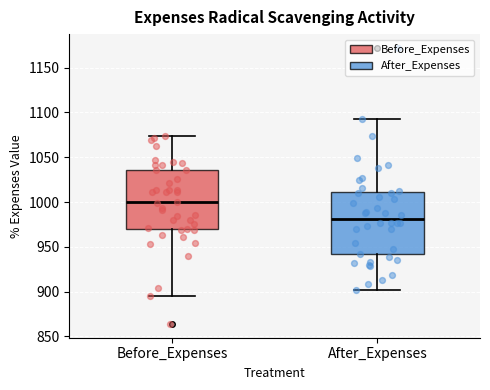

Which box has the lowest median line?

After_Expenses